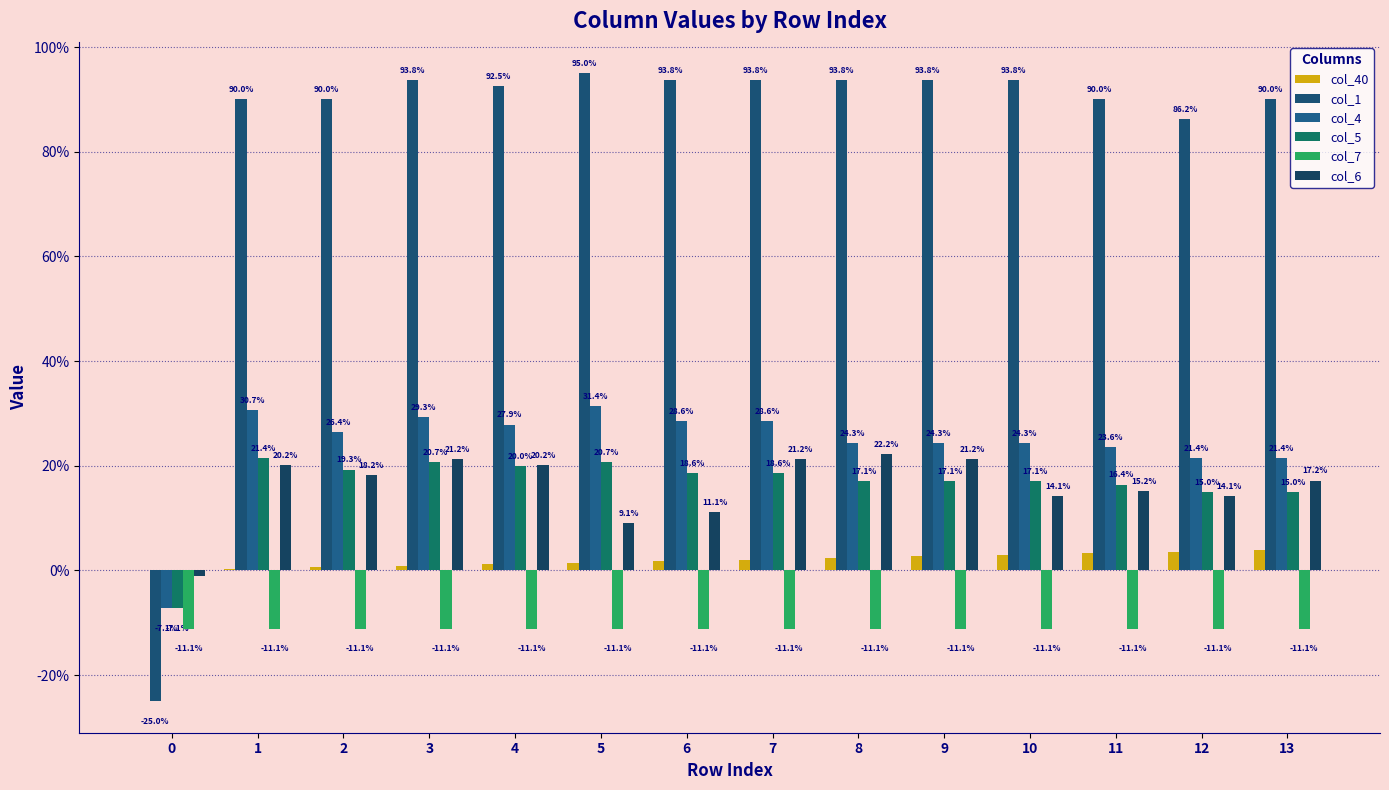

Does the chart contain stacked bars?

No